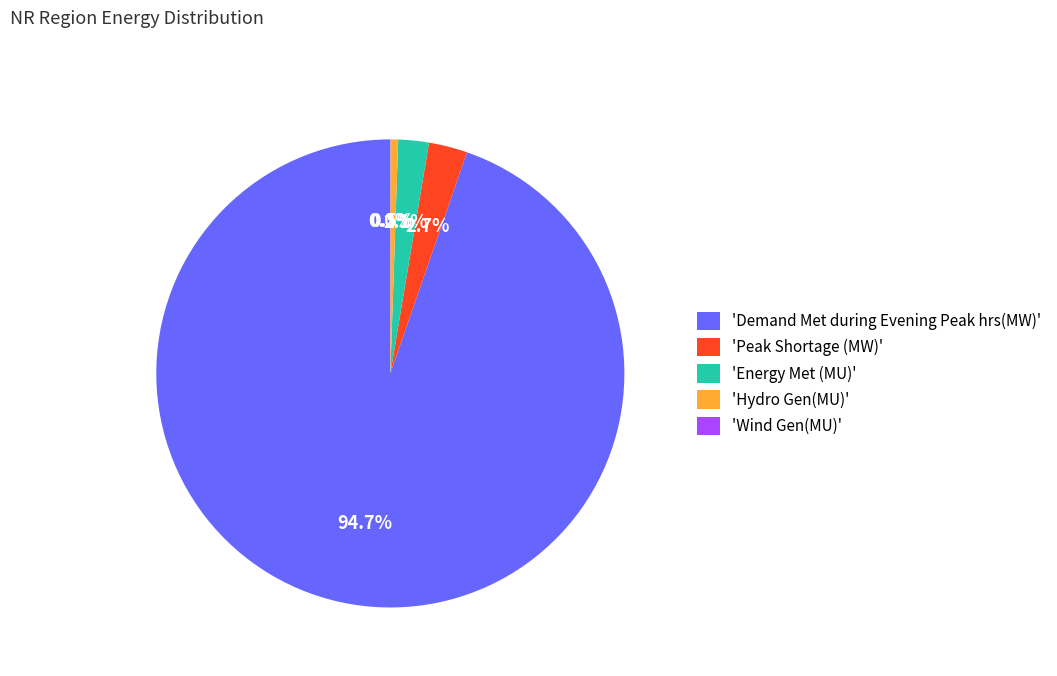

Which slice represents more than half of the pie?

'Demand Met during Evening Peak hrs(MW)'